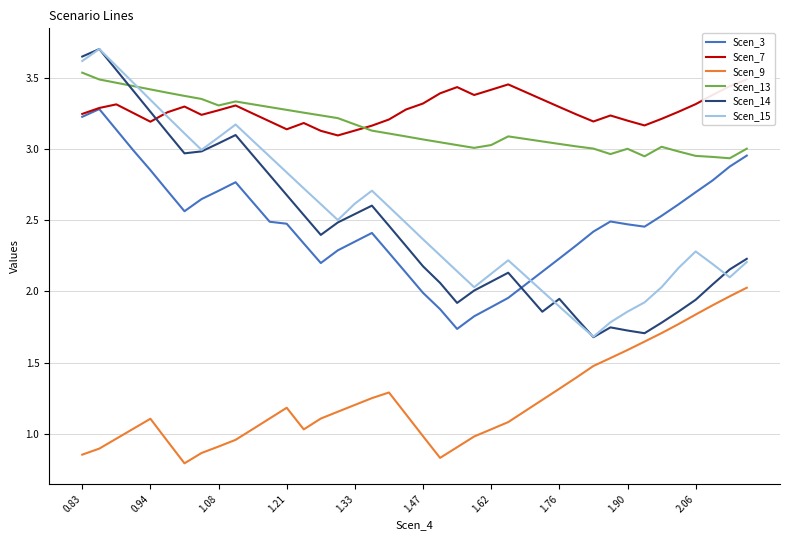

What is the spread (max minus min) of values at 30?

1.7